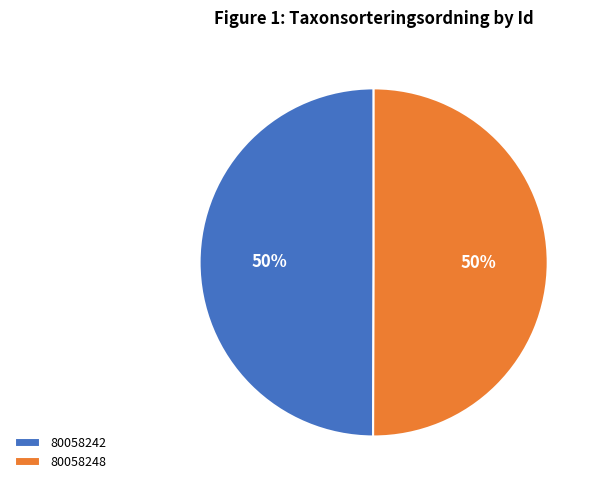

Is it true that 80058248 is 50% of the pie?

True